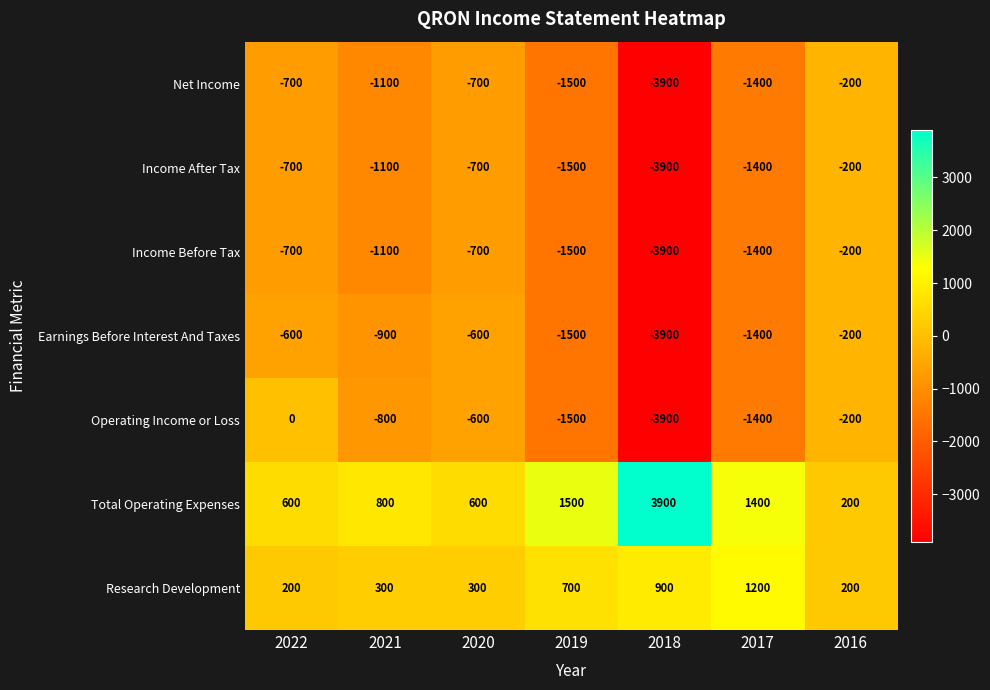

At which category is the sum across all series the highest?

2016